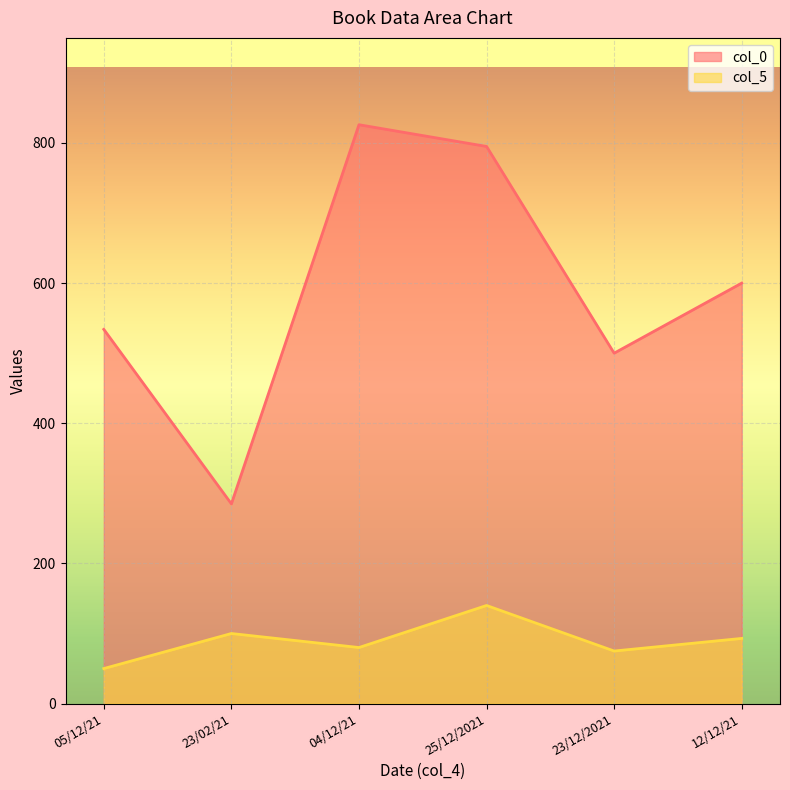

Which series has the largest range (max minus min)?

col_0